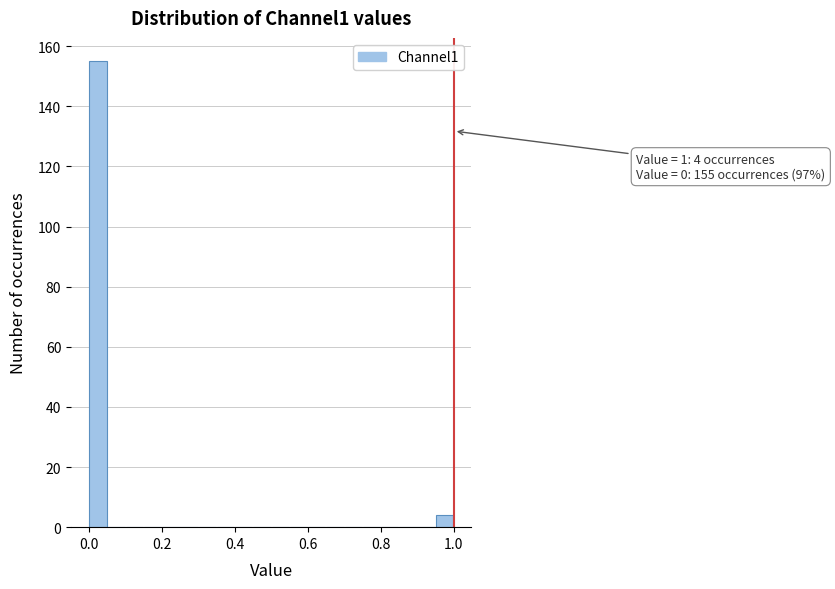

Read against the x-axis, roughly where is the centre of the tallest bar?

0.02